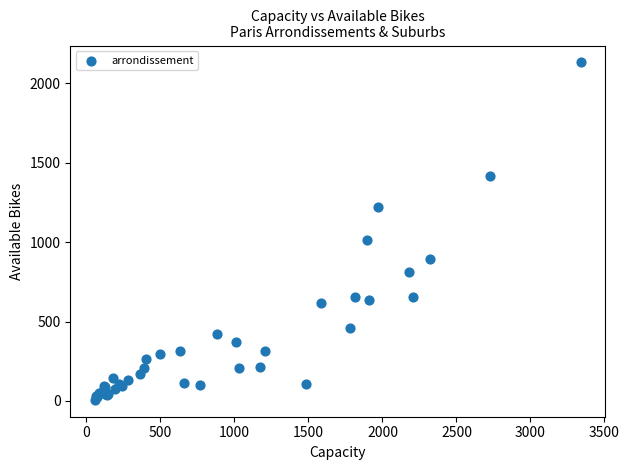

What Y value in the scatter plot is closest to 1069?

1015